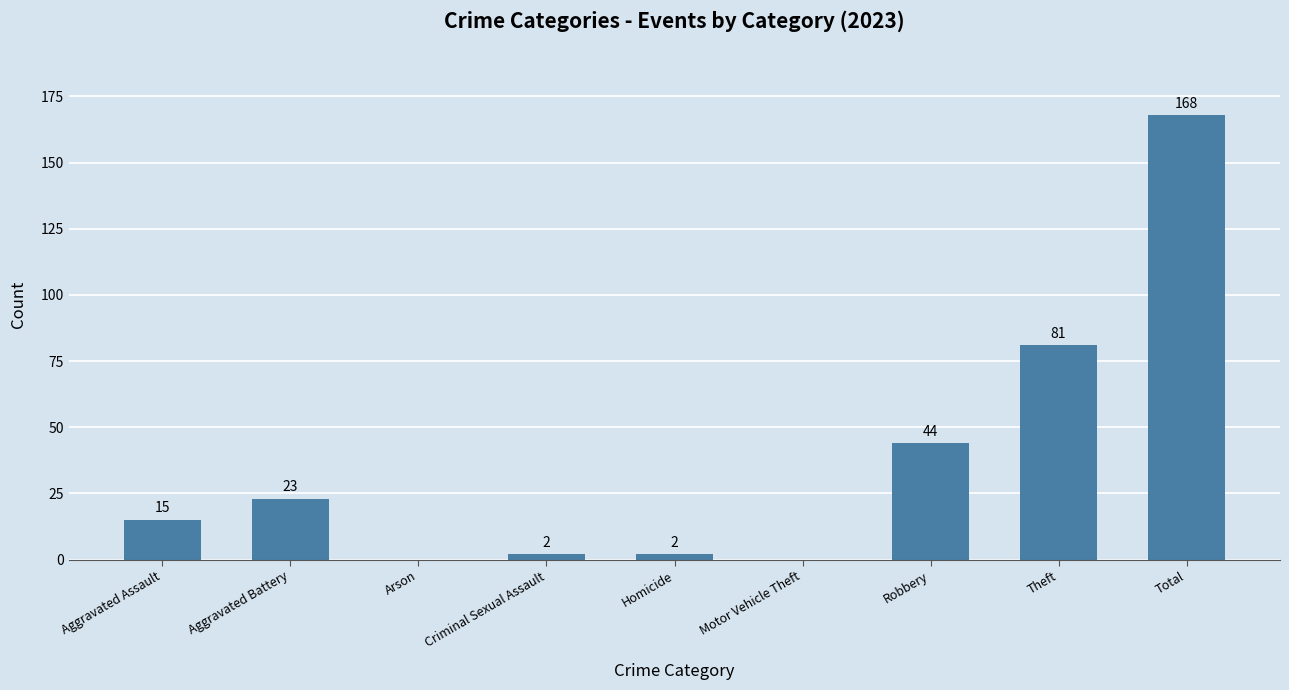

Is it true that the value at Aggravated Assault is 5?

False